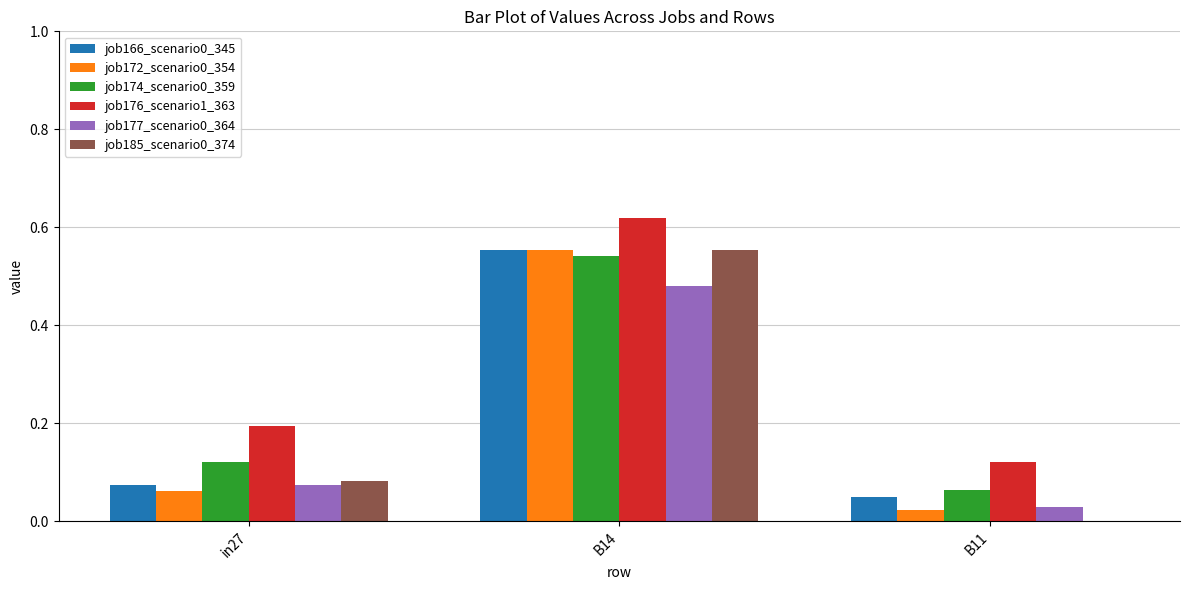

Which series has the largest total across all categories?

job176_scenario1_363